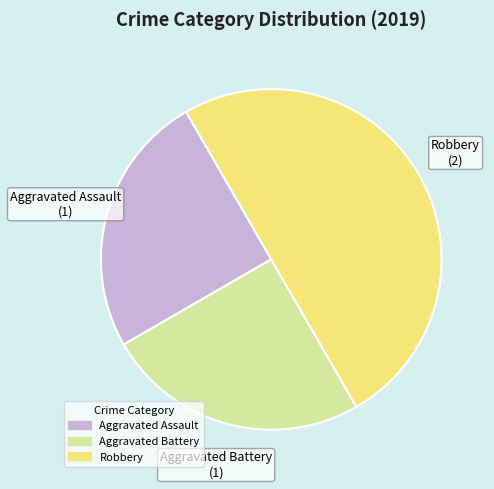

Which has a higher value, Robbery or Aggravated Assault?

Robbery